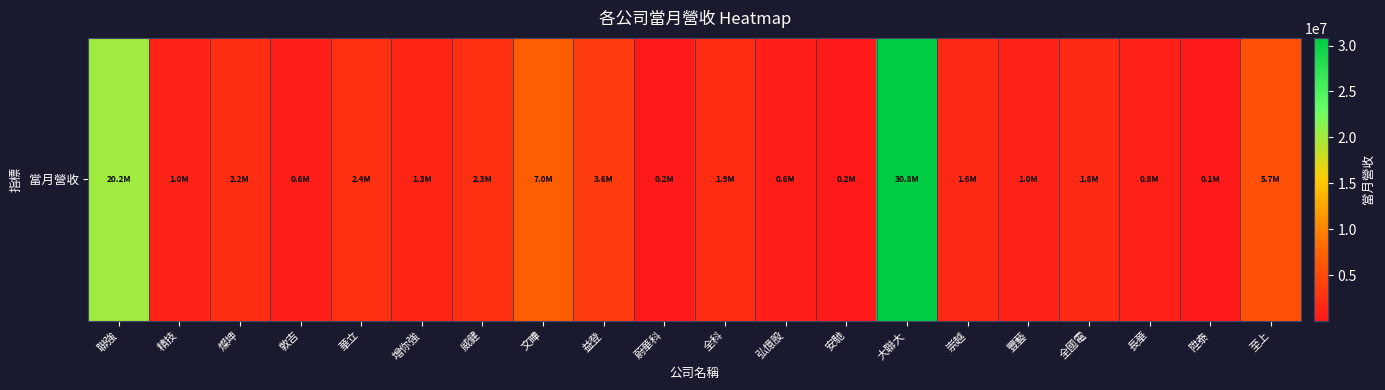

Reading right to left, extract all data points from this chart.

5661060	93633	849744	1765901	983706	1643250	30819787	189167	649565	1933659	203897	3632290	7045231	2287250	1257388	2367313	621412	2243741	980918	20200628